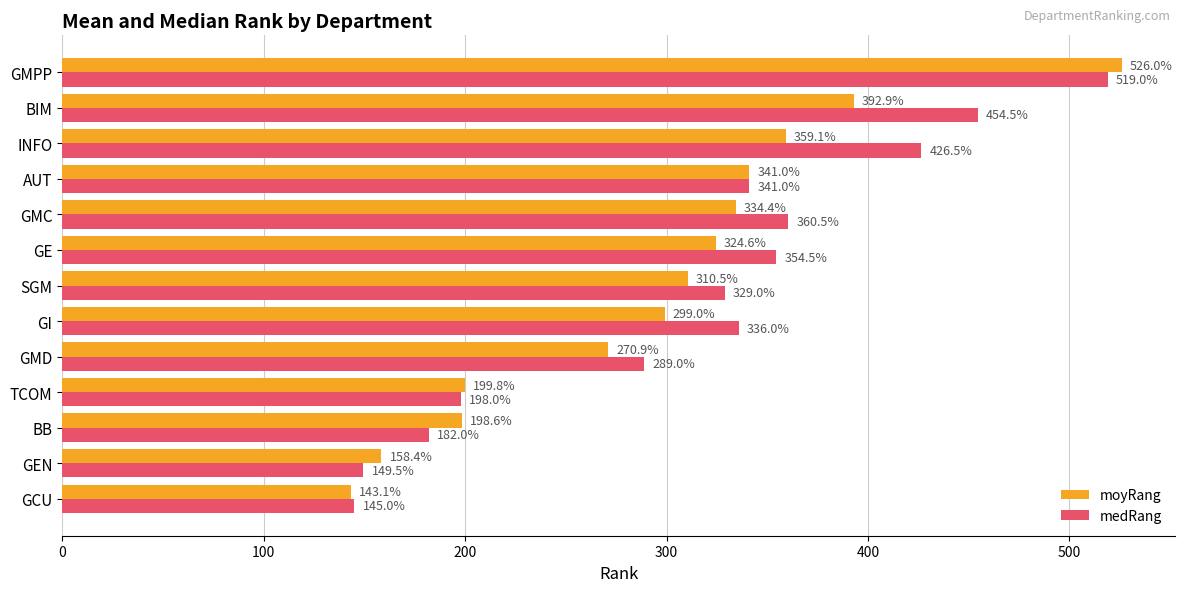

List the labels in order of moyRang value, smallest first.

GCU, GEN, BB, TCOM, GMD, GI, SGM, GE, GMC, AUT, INFO, BIM, GMPP